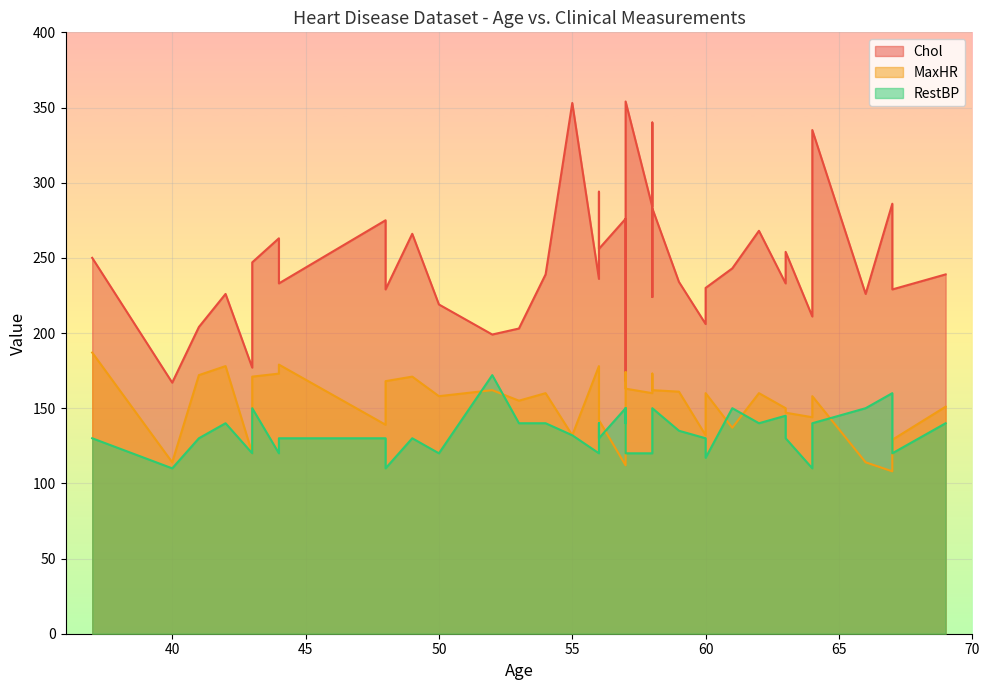

How many intersections are there between MaxHR and RestBP?

6